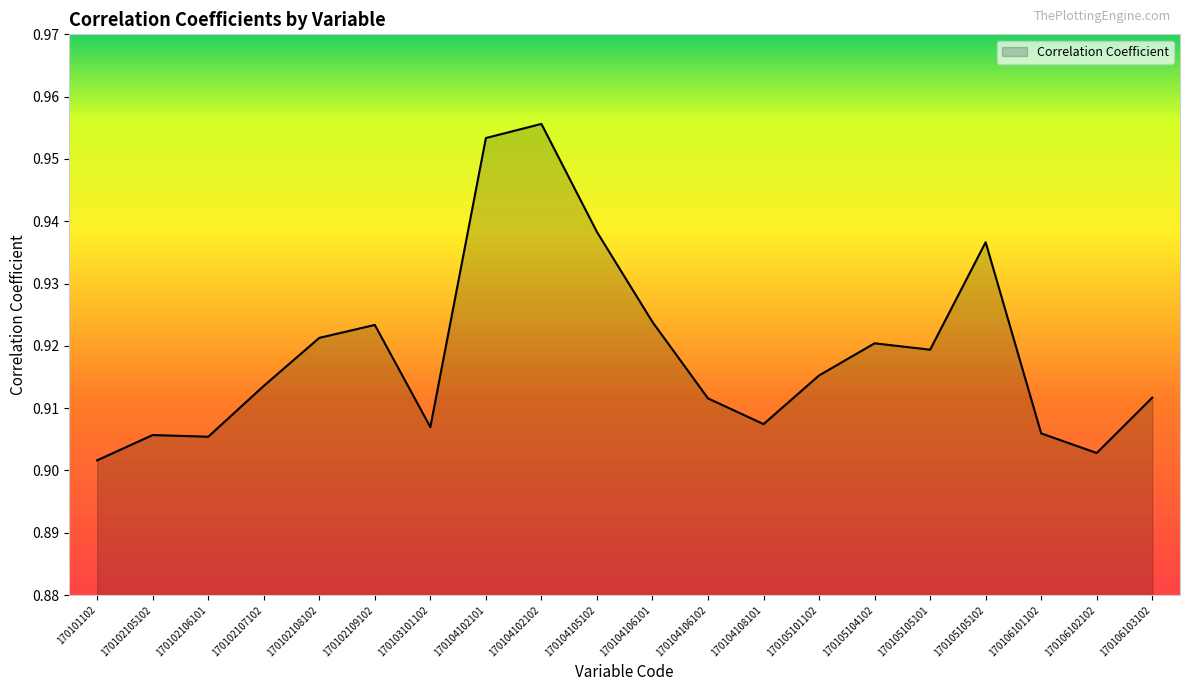

What is the sum of all values?

18.4